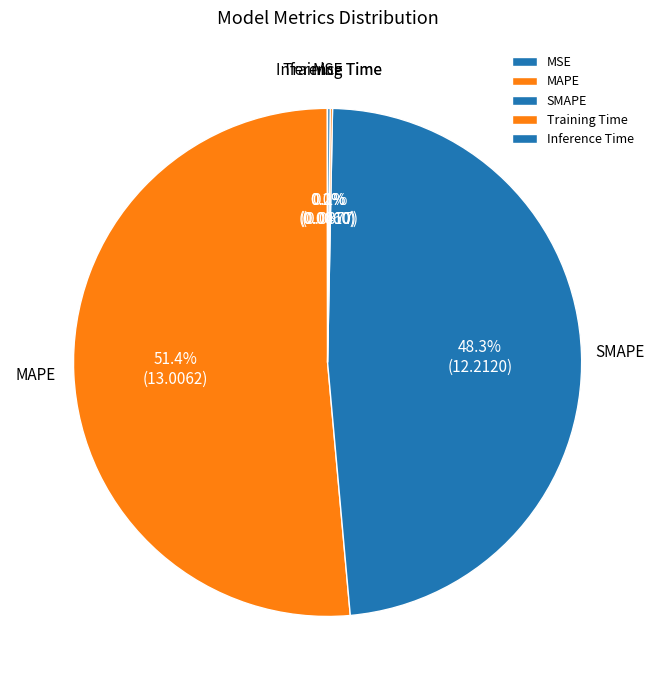

Which category has the biggest portion of the pie?

MAPE